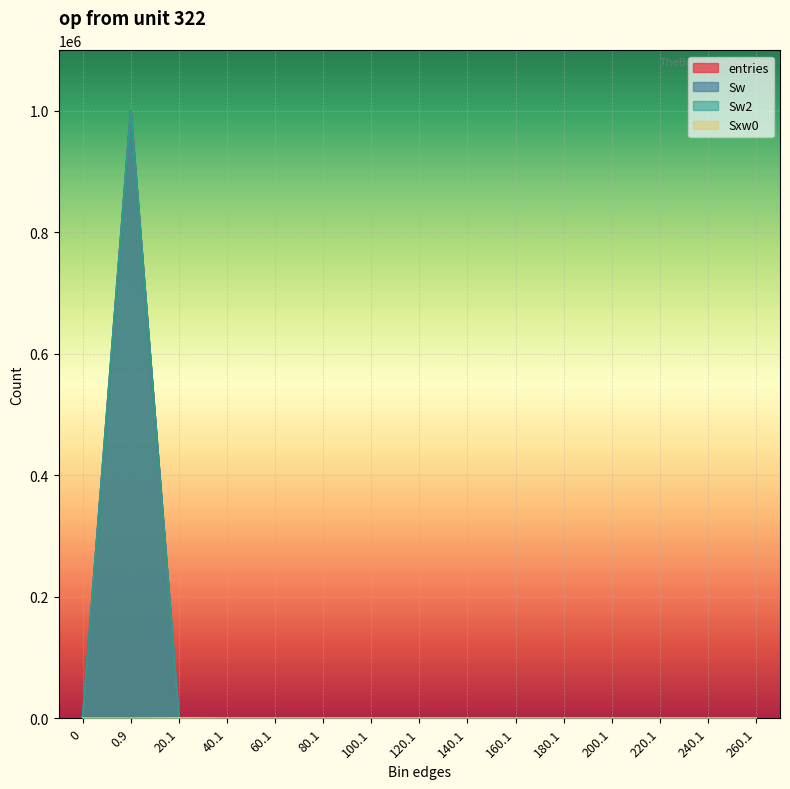

Count the number of data series in this chart.

4